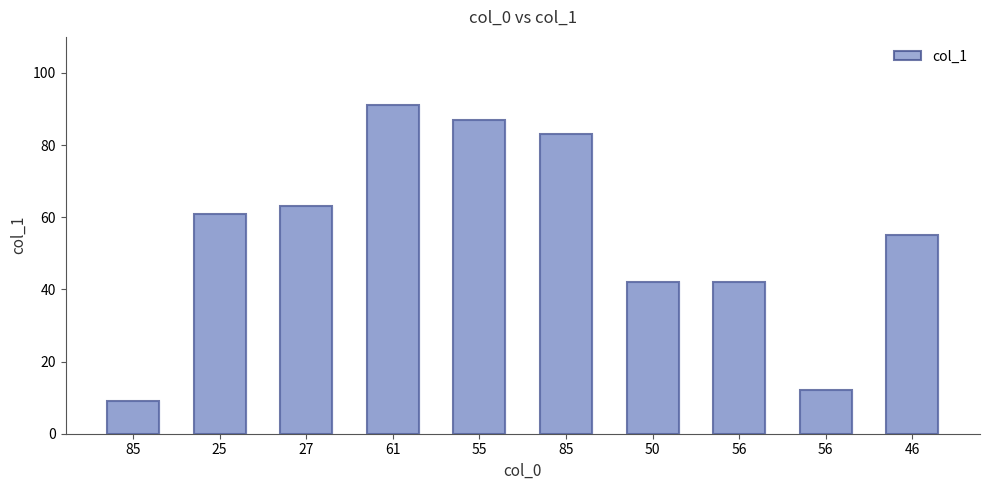

Is it true that the value at 85 is 83?

True